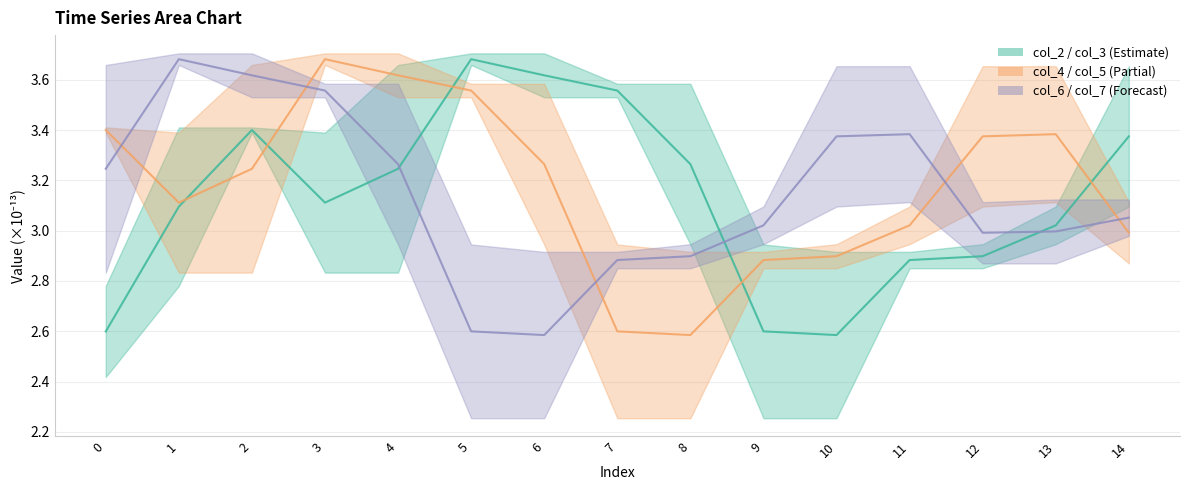

Rank the series by their average value, from highest to lowest.

col_5, col_7, col_3